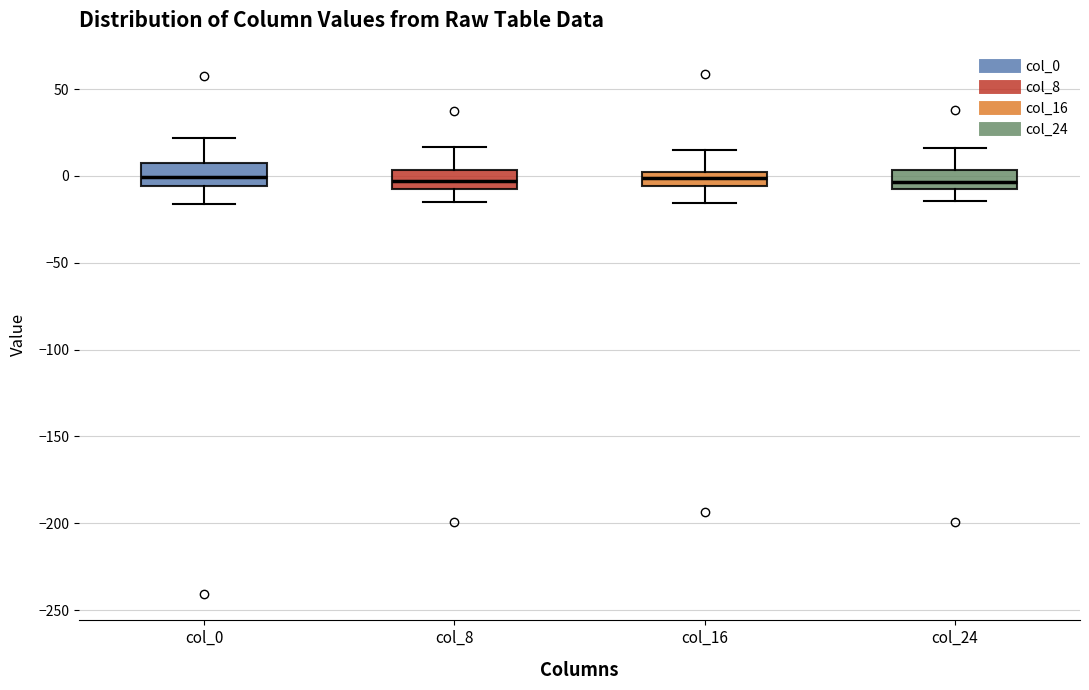

Reading left to right, transcribe this box plot: for each box, give where its median line is, the range the box spans, and where its two whiskers end, as read against the y-axis. The values are not printed on the chart, so give them approximately, as read against the axis.

col_0: median 0, box -5 to 5, whiskers -15 to 20
col_8: median -5 (inside the box), box -5 to 5, whiskers -15 to 15
col_16: median 0 (inside the box), box -5 to 0, whiskers -15 to 15
col_24: median -5, box -10 to 5, whiskers -15 to 15